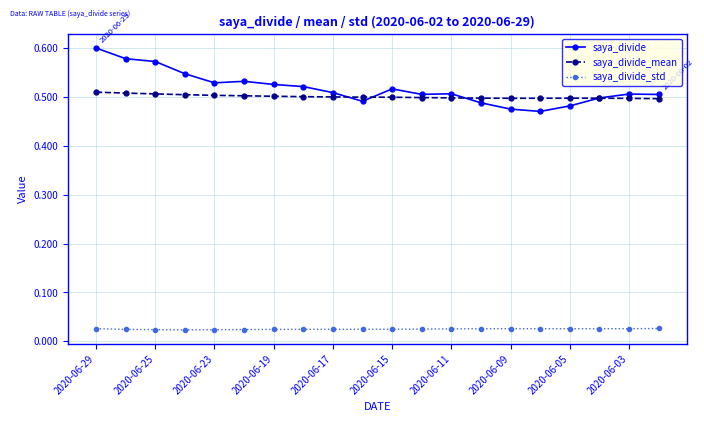

Which series has the widest spread of values?

saya_divide